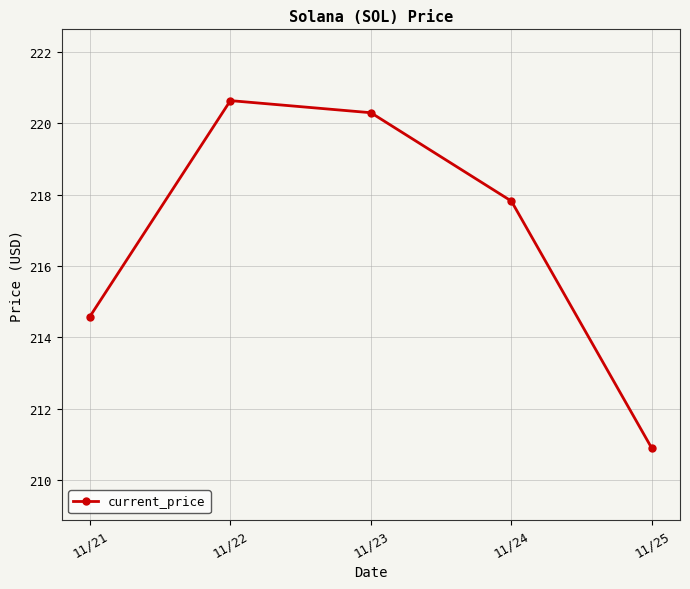

How many categories are shown in the chart?

5